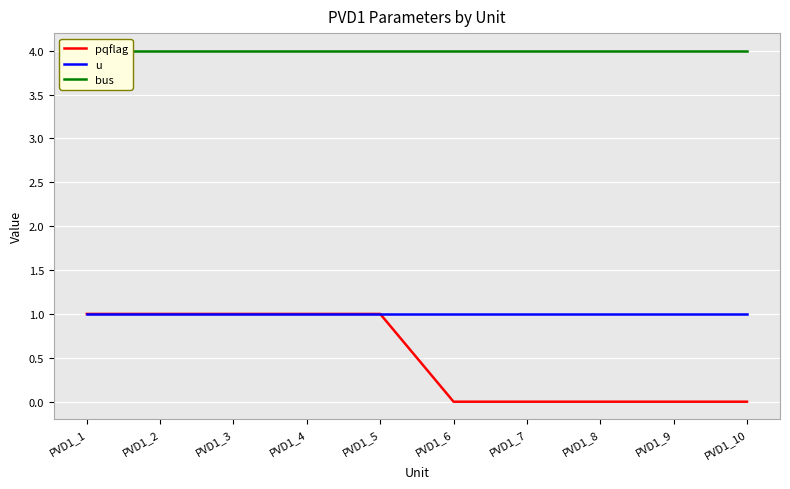

Is the value of pqflag at PVD1_3 greater than the value of u at PVD1_4?

No